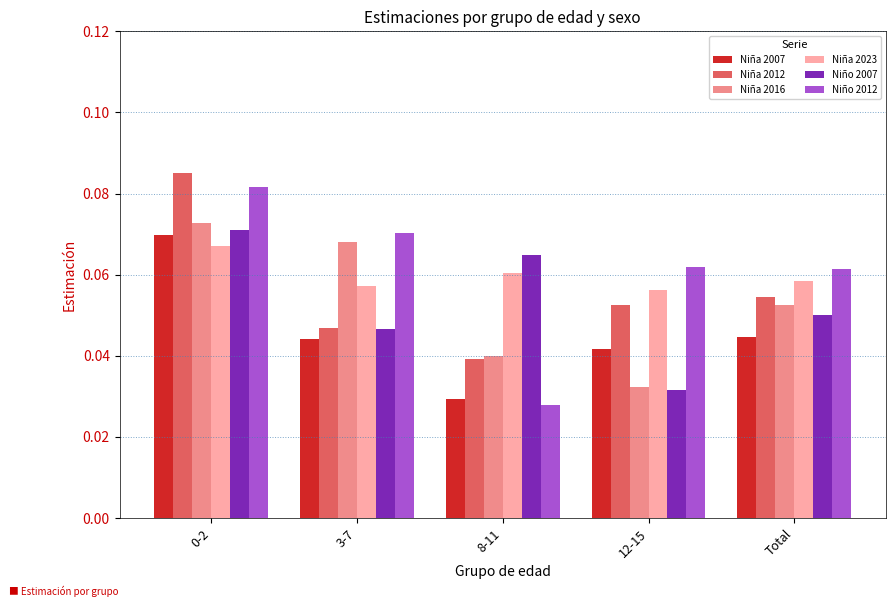

Is the value of Niño 2012 at 0-2 greater than the value of Niña 2016 at 3-7?

Yes